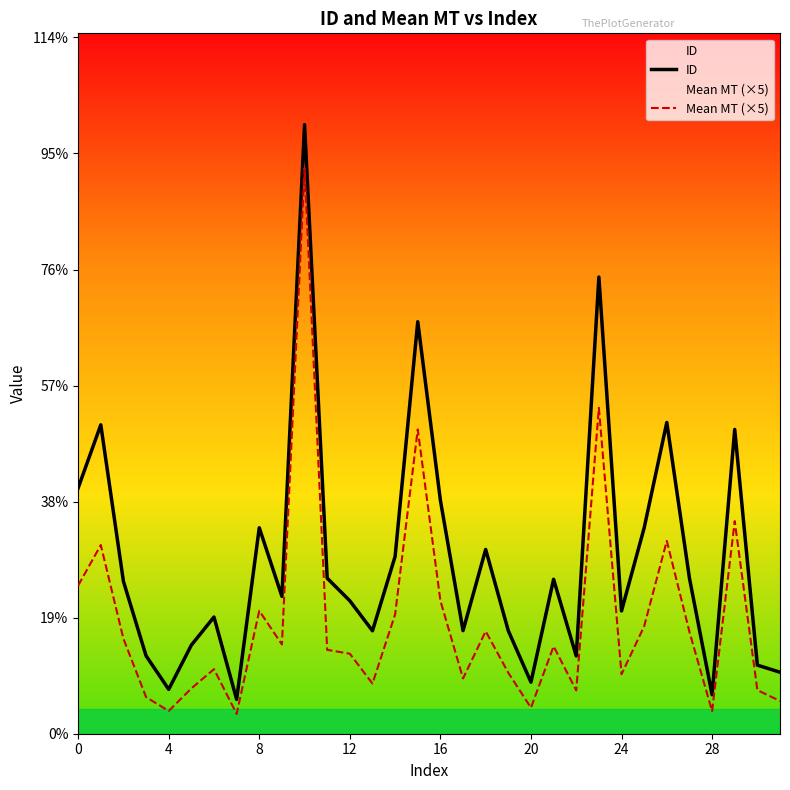

How many distinct data groups are displayed?

2